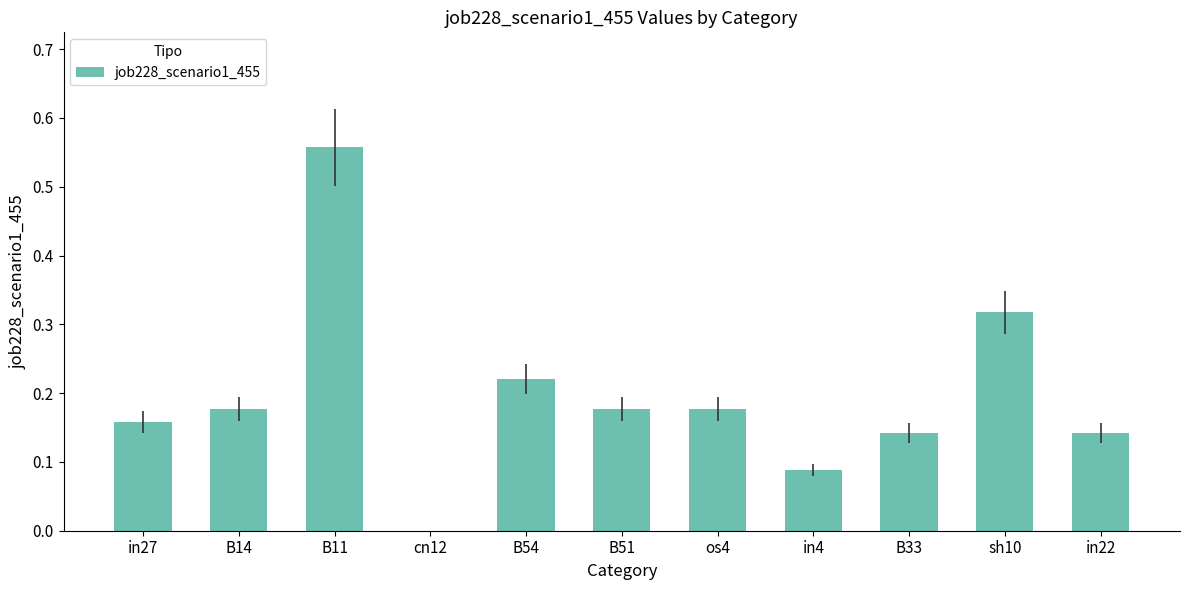

What is the change in value from B11 to B51?

-0.4